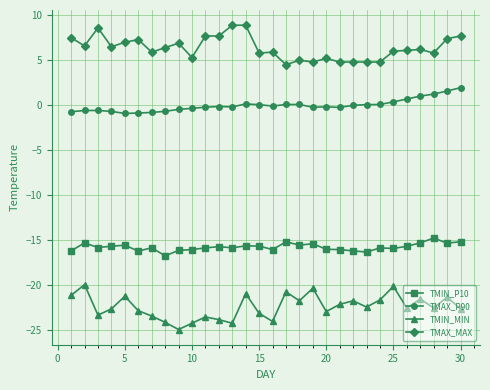

List the series in order of their peak value, highest first.

TMAX_MAX, TMAX_P90, TMIN_P10, TMIN_MIN